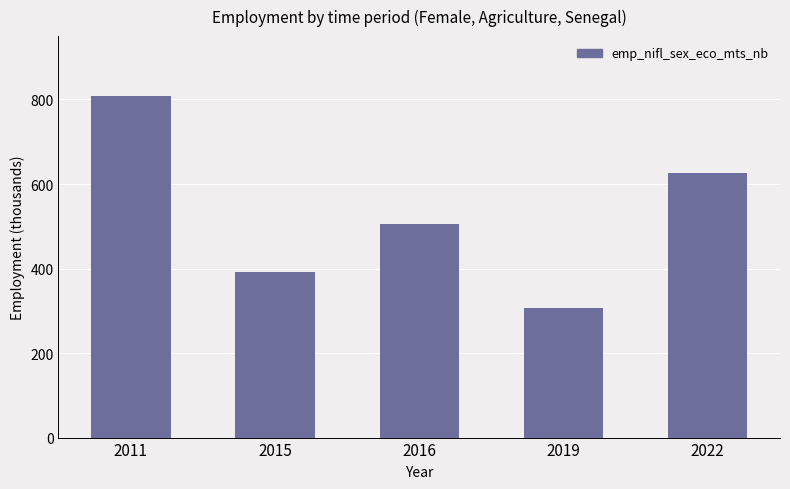

Reading left to right, extract all data points from this chart.

809.4	391.2	505.0	307.1	626.7